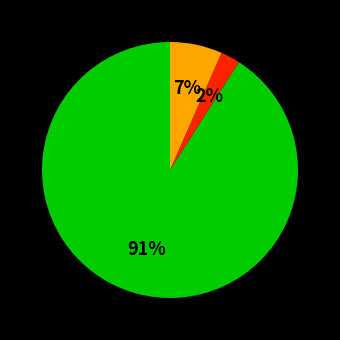

To the nearest percent, what is the difference between the largest and smallest slice percentages?

89%